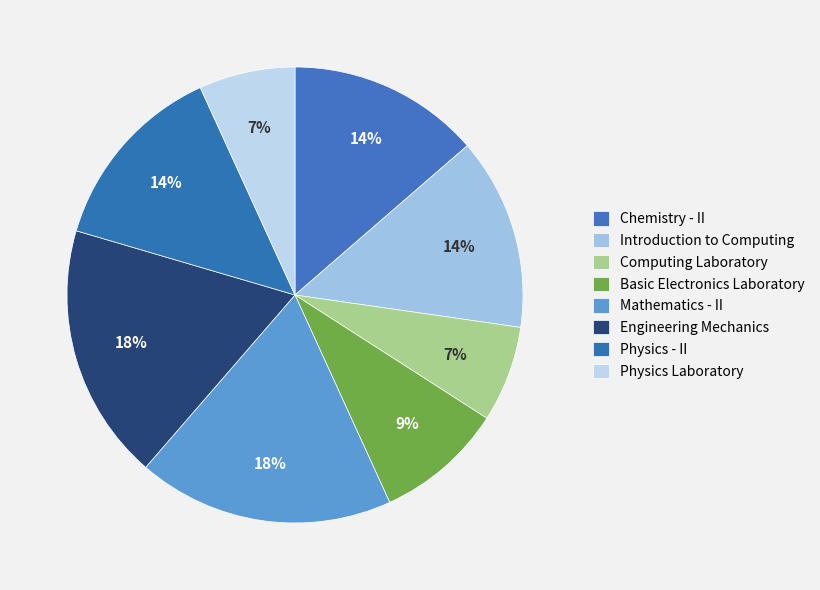

To the nearest percent, what is the difference between the Chemistry - II and Computing Laboratory slice percentages?

7%